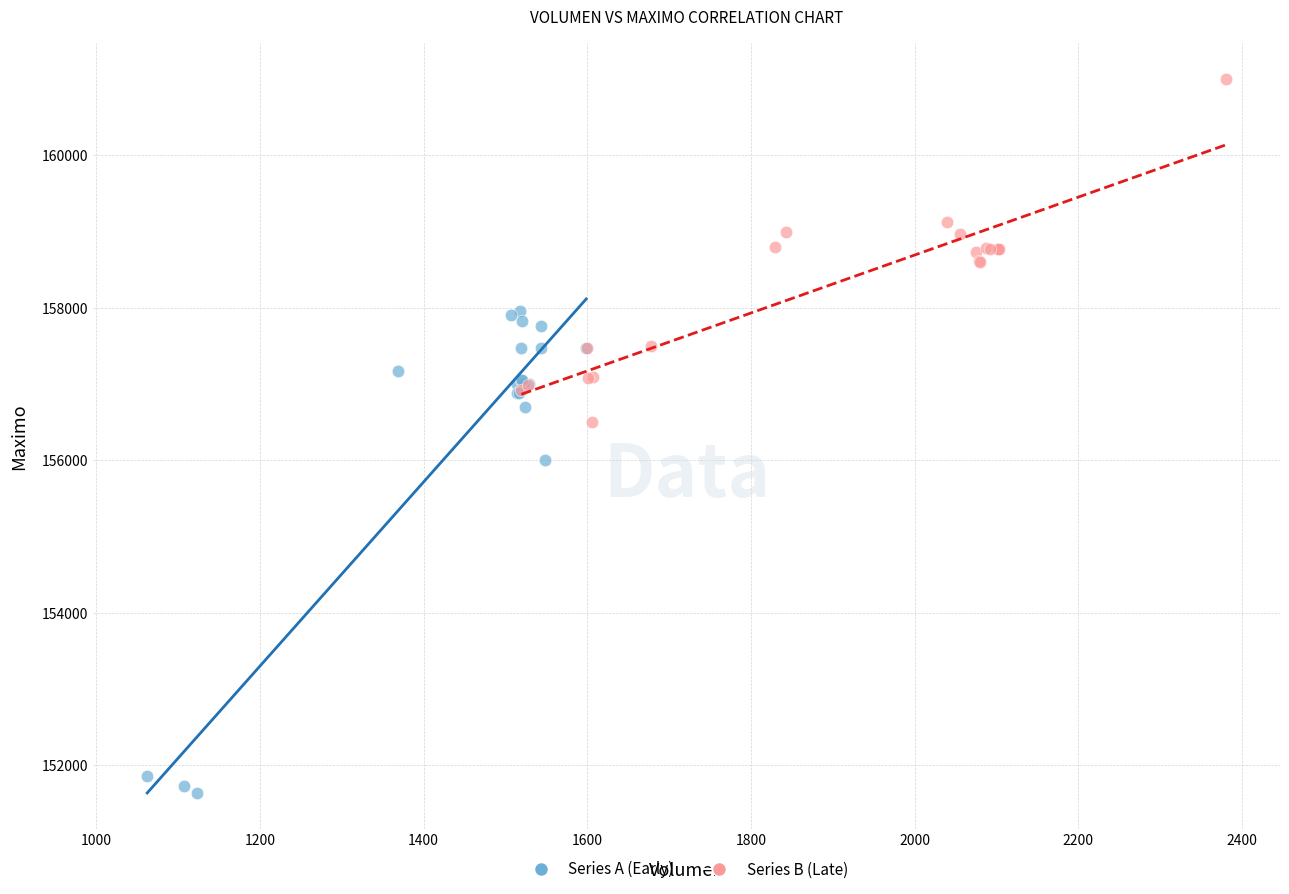

Which series contains the highest Y value?

Series B (Late)